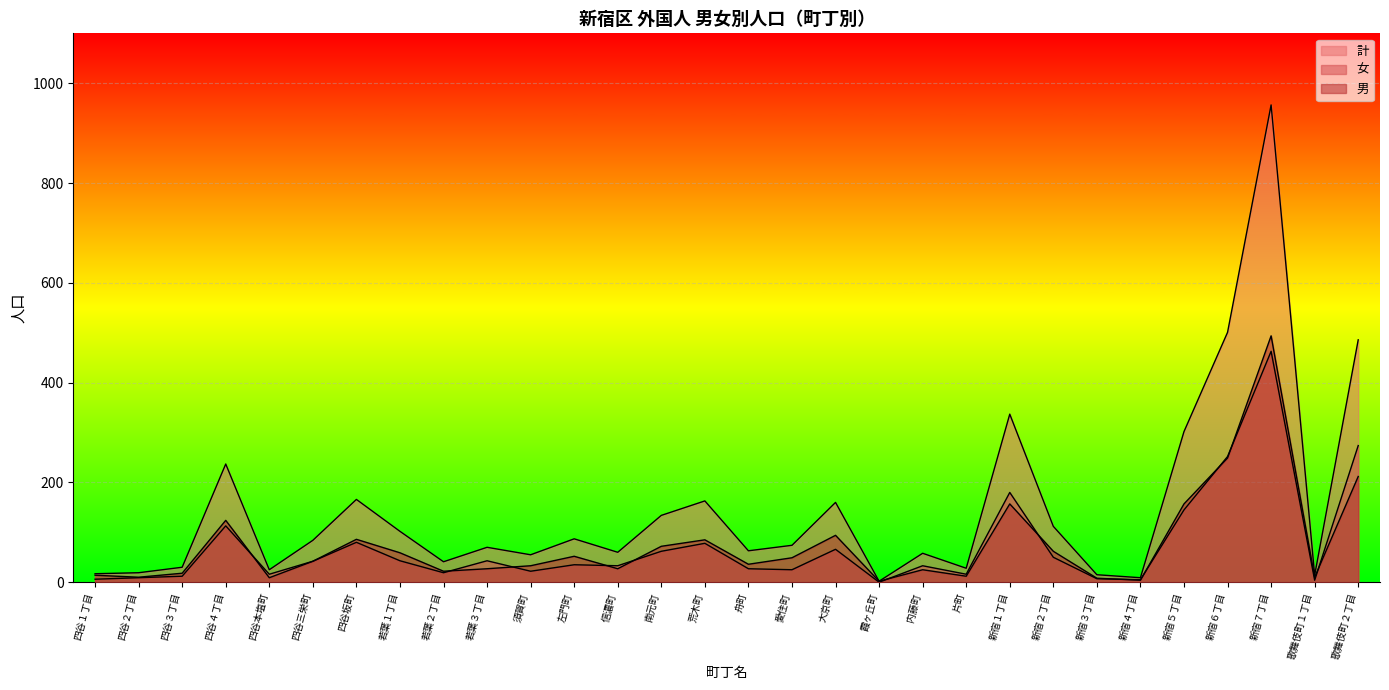

Which series changed the most between 須賀町 and 左門町?

計